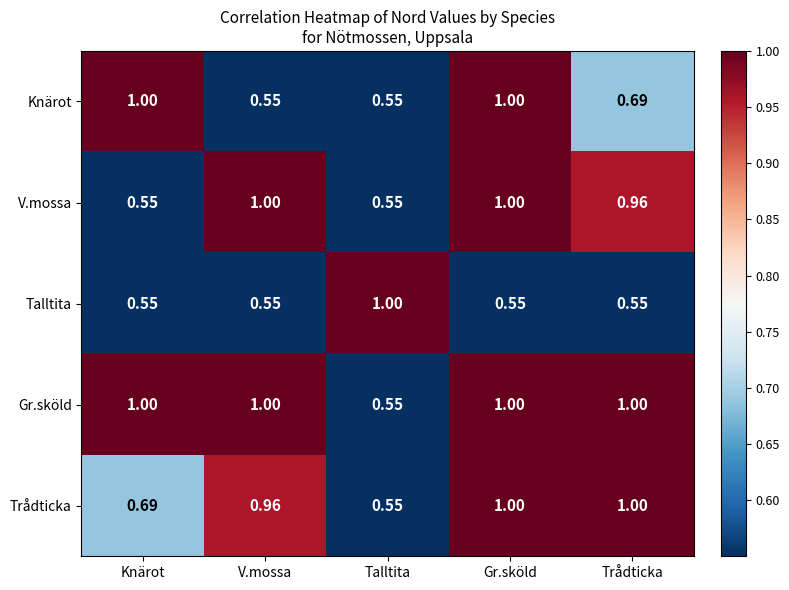

Which category has the lowest value in the Trådticka series?

Talltita